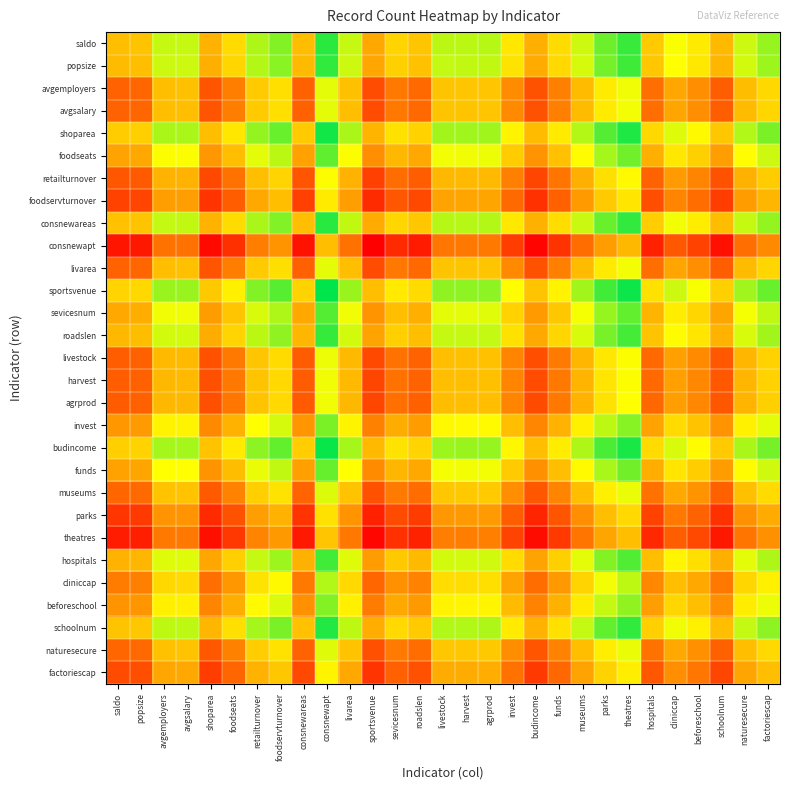

Reading right to left, transcribe all the data shown in this chart.

saldo: factoriescap=2.3	naturesecure=1.7	schoolnum=-0.1	beforeschool=0.9	cliniccap=1.3	hospitals=0.2	theatres=3.2	parks=2.7	museums=1.7	funds=0.6	budincome=-0.3	invest=0.8	agrprod=1.9	harvest=1.9	livestock=1.9	roadslen=0.1	sevicesnum=0.4	sportsvenue=-0.4	livarea=1.8	consnewapt=3.3	consnewareas=-0.0	foodservturnover=2.4	retailturnover=2.0	foodseats=0.5	shoparea=-0.3	avgsalary=1.8	avgemployers=1.8	popsize=0.1	saldo=0.0
popsize: factoriescap=2.2	naturesecure=1.7	schoolnum=-0.2	beforeschool=0.8	cliniccap=1.2	hospitals=0.2	theatres=3.1	parks=2.6	museums=1.7	funds=0.5	budincome=-0.4	invest=0.7	agrprod=1.9	harvest=1.9	livestock=1.8	roadslen=0.0	sevicesnum=0.3	sportsvenue=-0.5	livarea=1.7	consnewapt=3.2	consnewareas=-0.1	foodservturnover=2.4	retailturnover=2.0	foodseats=0.5	shoparea=-0.3	avgsalary=1.7	avgemployers=1.7	popsize=0.0	saldo=-0.1
avgemployers: factoriescap=0.5	naturesecure=-0.1	schoolnum=-1.9	beforeschool=-0.9	cliniccap=-0.5	hospitals=-1.6	theatres=1.4	parks=0.9	museums=-0.1	funds=-1.2	budincome=-2.1	invest=-1.0	agrprod=0.1	harvest=0.1	livestock=0.1	roadslen=-1.7	sevicesnum=-1.4	sportsvenue=-2.2	livarea=0.0	consnewapt=1.5	consnewareas=-1.8	foodservturnover=0.6	retailturnover=0.2	foodseats=-1.3	shoparea=-2.1	avgsalary=0.0	avgemployers=0.0	popsize=-1.7	saldo=-1.8
avgsalary: factoriescap=0.5	naturesecure=-0.1	schoolnum=-1.9	beforeschool=-0.9	cliniccap=-0.5	hospitals=-1.6	theatres=1.4	parks=0.9	museums=-0.1	funds=-1.2	budincome=-2.1	invest=-1.0	agrprod=0.1	harvest=0.1	livestock=0.1	roadslen=-1.7	sevicesnum=-1.4	sportsvenue=-2.2	livarea=-0.0	consnewapt=1.5	consnewareas=-1.8	foodservturnover=0.6	retailturnover=0.2	foodseats=-1.3	shoparea=-2.1	avgsalary=0.0	avgemployers=-0.0	popsize=-1.7	saldo=-1.8
shoparea: factoriescap=2.5	naturesecure=2.0	schoolnum=0.2	beforeschool=1.1	cliniccap=1.6	hospitals=0.5	theatres=3.4	parks=2.9	museums=2.0	funds=0.8	budincome=-0.1	invest=1.0	agrprod=2.2	harvest=2.2	livestock=2.2	roadslen=0.4	sevicesnum=0.7	sportsvenue=-0.2	livarea=2.1	consnewapt=3.6	consnewareas=0.2	foodservturnover=2.7	retailturnover=2.3	foodseats=0.8	shoparea=0.0	avgsalary=2.1	avgemployers=2.1	popsize=0.3	saldo=0.3
foodseats: factoriescap=1.7	naturesecure=1.2	schoolnum=-0.6	beforeschool=0.3	cliniccap=0.8	hospitals=-0.3	theatres=2.6	parks=2.1	museums=1.2	funds=0.0	budincome=-0.9	invest=0.2	agrprod=1.4	harvest=1.4	livestock=1.4	roadslen=-0.4	sevicesnum=-0.1	sportsvenue=-1.0	livarea=1.3	consnewapt=2.8	consnewareas=-0.6	foodservturnover=1.9	retailturnover=1.5	foodseats=0.0	shoparea=-0.8	avgsalary=1.3	avgemployers=1.3	popsize=-0.5	saldo=-0.5
retailturnover: factoriescap=0.2	naturesecure=-0.3	schoolnum=-2.1	beforeschool=-1.2	cliniccap=-0.7	hospitals=-1.8	theatres=1.2	parks=0.6	museums=-0.3	funds=-1.5	budincome=-2.3	invest=-1.3	agrprod=-0.1	harvest=-0.1	livestock=-0.1	roadslen=-1.9	sevicesnum=-1.6	sportsvenue=-2.5	livarea=-0.2	consnewapt=1.3	consnewareas=-2.1	foodservturnover=0.4	retailturnover=0.0	foodseats=-1.5	shoparea=-2.3	avgsalary=-0.2	avgemployers=-0.2	popsize=-2.0	saldo=-2.0
foodservturnover: factoriescap=-0.2	naturesecure=-0.7	schoolnum=-2.5	beforeschool=-1.6	cliniccap=-1.1	hospitals=-2.2	theatres=0.7	parks=0.2	museums=-0.7	funds=-1.9	budincome=-2.8	invest=-1.7	agrprod=-0.5	harvest=-0.5	livestock=-0.5	roadslen=-2.3	sevicesnum=-2.0	sportsvenue=-2.9	livarea=-0.6	consnewapt=0.9	consnewareas=-2.5	foodservturnover=0.0	retailturnover=-0.4	foodseats=-1.9	shoparea=-2.7	avgsalary=-0.6	avgemployers=-0.6	popsize=-2.4	saldo=-2.4
consnewareas: factoriescap=2.3	naturesecure=1.8	schoolnum=-0.1	beforeschool=0.9	cliniccap=1.3	hospitals=0.3	theatres=3.2	parks=2.7	museums=1.8	funds=0.6	budincome=-0.3	invest=0.8	agrprod=2.0	harvest=2.0	livestock=1.9	roadslen=0.2	sevicesnum=0.4	sportsvenue=-0.4	livarea=1.8	consnewapt=3.4	consnewareas=0.0	foodservturnover=2.5	retailturnover=2.1	foodseats=0.6	shoparea=-0.2	avgsalary=1.8	avgemployers=1.8	popsize=0.1	saldo=0.0
consnewapt: factoriescap=-1.0	naturesecure=-1.6	schoolnum=-3.4	beforeschool=-2.5	cliniccap=-2.0	hospitals=-3.1	theatres=-0.1	parks=-0.6	museums=-1.6	funds=-2.7	budincome=-3.6	invest=-2.5	agrprod=-1.4	harvest=-1.4	livestock=-1.4	roadslen=-3.2	sevicesnum=-2.9	sportsvenue=-3.7	livarea=-1.5	consnewapt=0.0	consnewareas=-3.4	foodservturnover=-0.9	retailturnover=-1.3	foodseats=-2.8	shoparea=-3.6	avgsalary=-1.5	avgemployers=-1.5	popsize=-3.2	saldo=-3.3
livarea: factoriescap=0.5	naturesecure=-0.1	schoolnum=-1.9	beforeschool=-0.9	cliniccap=-0.5	hospitals=-1.6	theatres=1.4	parks=0.9	museums=-0.1	funds=-1.2	budincome=-2.1	invest=-1.0	agrprod=0.1	harvest=0.1	livestock=0.1	roadslen=-1.7	sevicesnum=-1.4	sportsvenue=-2.2	livarea=0.0	consnewapt=1.5	consnewareas=-1.8	foodservturnover=0.6	retailturnover=0.2	foodseats=-1.3	shoparea=-2.1	avgsalary=0.0	avgemployers=-0.0	popsize=-1.7	saldo=-1.8
sportsvenue: factoriescap=2.7	naturesecure=2.2	schoolnum=0.3	beforeschool=1.3	cliniccap=1.7	hospitals=0.7	theatres=3.6	parks=3.1	museums=2.2	funds=1.0	budincome=0.1	invest=1.2	agrprod=2.4	harvest=2.3	livestock=2.3	roadslen=0.5	sevicesnum=0.8	sportsvenue=0.0	livarea=2.2	consnewapt=3.7	consnewareas=0.4	foodservturnover=2.9	retailturnover=2.5	foodseats=1.0	shoparea=0.2	avgsalary=2.2	avgemployers=2.2	popsize=0.5	saldo=0.4
sevicesnum: factoriescap=1.9	naturesecure=1.3	schoolnum=-0.5	beforeschool=0.4	cliniccap=0.9	hospitals=-0.2	theatres=2.8	parks=2.3	museums=1.3	funds=0.2	budincome=-0.7	invest=0.4	agrprod=1.5	harvest=1.5	livestock=1.5	roadslen=-0.3	sevicesnum=0.0	sportsvenue=-0.8	livarea=1.4	consnewapt=2.9	consnewareas=-0.4	foodservturnover=2.0	retailturnover=1.6	foodseats=0.1	shoparea=-0.7	avgsalary=1.4	avgemployers=1.4	popsize=-0.3	saldo=-0.4
roadslen: factoriescap=2.2	naturesecure=1.6	schoolnum=-0.2	beforeschool=0.7	cliniccap=1.2	hospitals=0.1	theatres=3.1	parks=2.6	museums=1.6	funds=0.5	budincome=-0.4	invest=0.7	agrprod=1.8	harvest=1.8	livestock=1.8	roadslen=0.0	sevicesnum=0.3	sportsvenue=-0.5	livarea=1.7	consnewapt=3.2	consnewareas=-0.2	foodservturnover=2.3	retailturnover=1.9	foodseats=0.4	shoparea=-0.4	avgsalary=1.7	avgemployers=1.7	popsize=-0.0	saldo=-0.1
livestock: factoriescap=0.4	naturesecure=-0.2	schoolnum=-2.0	beforeschool=-1.0	cliniccap=-0.6	hospitals=-1.7	theatres=1.3	parks=0.8	museums=-0.2	funds=-1.3	budincome=-2.2	invest=-1.1	agrprod=0.0	harvest=0.0	livestock=0.0	roadslen=-1.8	sevicesnum=-1.5	sportsvenue=-2.3	livarea=-0.1	consnewapt=1.4	consnewareas=-1.9	foodservturnover=0.5	retailturnover=0.1	foodseats=-1.4	shoparea=-2.2	avgsalary=-0.1	avgemployers=-0.1	popsize=-1.8	saldo=-1.9
harvest: factoriescap=0.4	naturesecure=-0.2	schoolnum=-2.0	beforeschool=-1.1	cliniccap=-0.6	hospitals=-1.7	theatres=1.3	parks=0.7	museums=-0.2	funds=-1.4	budincome=-2.2	invest=-1.1	agrprod=0.0	harvest=0.0	livestock=-0.0	roadslen=-1.8	sevicesnum=-1.5	sportsvenue=-2.3	livarea=-0.1	consnewapt=1.4	consnewareas=-2.0	foodservturnover=0.5	retailturnover=0.1	foodseats=-1.4	shoparea=-2.2	avgsalary=-0.1	avgemployers=-0.1	popsize=-1.9	saldo=-1.9
agrprod: factoriescap=0.3	naturesecure=-0.2	schoolnum=-2.0	beforeschool=-1.1	cliniccap=-0.6	hospitals=-1.7	theatres=1.2	parks=0.7	museums=-0.2	funds=-1.4	budincome=-2.3	invest=-1.2	agrprod=0.0	harvest=-0.0	livestock=-0.0	roadslen=-1.8	sevicesnum=-1.5	sportsvenue=-2.4	livarea=-0.1	consnewapt=1.4	consnewareas=-2.0	foodservturnover=0.5	retailturnover=0.1	foodseats=-1.4	shoparea=-2.2	avgsalary=-0.1	avgemployers=-0.1	popsize=-1.9	saldo=-1.9
invest: factoriescap=1.5	naturesecure=1.0	schoolnum=-0.9	beforeschool=0.1	cliniccap=0.5	hospitals=-0.5	theatres=2.4	parks=1.9	museums=1.0	funds=-0.2	budincome=-1.1	invest=0.0	agrprod=1.2	harvest=1.1	livestock=1.1	roadslen=-0.7	sevicesnum=-0.4	sportsvenue=-1.2	livarea=1.0	consnewapt=2.5	consnewareas=-0.8	foodservturnover=1.7	retailturnover=1.3	foodseats=-0.2	shoparea=-1.0	avgsalary=1.0	avgemployers=1.0	popsize=-0.7	saldo=-0.8
budincome: factoriescap=2.6	naturesecure=2.1	schoolnum=0.2	beforeschool=1.2	cliniccap=1.6	hospitals=0.5	theatres=3.5	parks=3.0	museums=2.0	funds=0.9	budincome=0.0	invest=1.1	agrprod=2.3	harvest=2.2	livestock=2.2	roadslen=0.4	sevicesnum=0.7	sportsvenue=-0.1	livarea=2.1	consnewapt=3.6	consnewareas=0.3	foodservturnover=2.8	retailturnover=2.3	foodseats=0.9	shoparea=0.1	avgsalary=2.1	avgemployers=2.1	popsize=0.4	saldo=0.3
funds: factoriescap=1.7	naturesecure=1.2	schoolnum=-0.7	beforeschool=0.3	cliniccap=0.7	hospitals=-0.3	theatres=2.6	parks=2.1	museums=1.2	funds=0.0	budincome=-0.9	invest=0.2	agrprod=1.4	harvest=1.4	livestock=1.3	roadslen=-0.5	sevicesnum=-0.2	sportsvenue=-1.0	livarea=1.2	consnewapt=2.7	consnewareas=-0.6	foodservturnover=1.9	retailturnover=1.5	foodseats=-0.0	shoparea=-0.8	avgsalary=1.2	avgemployers=1.2	popsize=-0.5	saldo=-0.6
museums: factoriescap=0.5	naturesecure=0.0	schoolnum=-1.8	beforeschool=-0.9	cliniccap=-0.4	hospitals=-1.5	theatres=1.5	parks=0.9	museums=0.0	funds=-1.2	budincome=-2.0	invest=-1.0	agrprod=0.2	harvest=0.2	livestock=0.2	roadslen=-1.6	sevicesnum=-1.3	sportsvenue=-2.2	livarea=0.1	consnewapt=1.6	consnewareas=-1.8	foodservturnover=0.7	retailturnover=0.3	foodseats=-1.2	shoparea=-2.0	avgsalary=0.1	avgemployers=0.1	popsize=-1.7	saldo=-1.7
parks: factoriescap=-0.4	naturesecure=-0.9	schoolnum=-2.8	beforeschool=-1.8	cliniccap=-1.4	hospitals=-2.4	theatres=0.5	parks=0.0	museums=-0.9	funds=-2.1	budincome=-3.0	invest=-1.9	agrprod=-0.7	harvest=-0.7	livestock=-0.8	roadslen=-2.6	sevicesnum=-2.3	sportsvenue=-3.1	livarea=-0.9	consnewapt=0.6	consnewareas=-2.7	foodservturnover=-0.2	retailturnover=-0.6	foodseats=-2.1	shoparea=-2.9	avgsalary=-0.9	avgemployers=-0.9	popsize=-2.6	saldo=-2.7
theatres: factoriescap=-0.9	naturesecure=-1.4	schoolnum=-3.3	beforeschool=-2.3	cliniccap=-1.9	hospitals=-3.0	theatres=0.0	parks=-0.5	museums=-1.5	funds=-2.6	budincome=-3.5	invest=-2.4	agrprod=-1.2	harvest=-1.3	livestock=-1.3	roadslen=-3.1	sevicesnum=-2.8	sportsvenue=-3.6	livarea=-1.4	consnewapt=0.1	consnewareas=-3.2	foodservturnover=-0.7	retailturnover=-1.2	foodseats=-2.6	shoparea=-3.4	avgsalary=-1.4	avgemployers=-1.4	popsize=-3.1	saldo=-3.2
hospitals: factoriescap=2.0	naturesecure=1.5	schoolnum=-0.3	beforeschool=0.6	cliniccap=1.1	hospitals=0.0	theatres=3.0	parks=2.4	museums=1.5	funds=0.3	budincome=-0.5	invest=0.5	agrprod=1.7	harvest=1.7	livestock=1.7	roadslen=-0.1	sevicesnum=0.2	sportsvenue=-0.7	livarea=1.6	consnewapt=3.1	consnewareas=-0.3	foodservturnover=2.2	retailturnover=1.8	foodseats=0.3	shoparea=-0.5	avgsalary=1.6	avgemployers=1.6	popsize=-0.2	saldo=-0.2
cliniccap: factoriescap=1.0	naturesecure=0.4	schoolnum=-1.4	beforeschool=-0.4	cliniccap=0.0	hospitals=-1.1	theatres=1.9	parks=1.4	museums=0.4	funds=-0.7	budincome=-1.6	invest=-0.5	agrprod=0.6	harvest=0.6	livestock=0.6	roadslen=-1.2	sevicesnum=-0.9	sportsvenue=-1.7	livarea=0.5	consnewapt=2.0	consnewareas=-1.3	foodservturnover=1.1	retailturnover=0.7	foodseats=-0.8	shoparea=-1.6	avgsalary=0.5	avgemployers=0.5	popsize=-1.2	saldo=-1.3
beforeschool: factoriescap=1.4	naturesecure=0.9	schoolnum=-0.9	beforeschool=0.0	cliniccap=0.4	hospitals=-0.6	theatres=2.3	parks=1.8	museums=0.9	funds=-0.3	budincome=-1.2	invest=-0.1	agrprod=1.1	harvest=1.1	livestock=1.0	roadslen=-0.7	sevicesnum=-0.4	sportsvenue=-1.3	livarea=0.9	consnewapt=2.5	consnewareas=-0.9	foodservturnover=1.6	retailturnover=1.2	foodseats=-0.3	shoparea=-1.1	avgsalary=0.9	avgemployers=0.9	popsize=-0.8	saldo=-0.9
schoolnum: factoriescap=2.4	naturesecure=1.8	schoolnum=0.0	beforeschool=0.9	cliniccap=1.4	hospitals=0.3	theatres=3.3	parks=2.8	museums=1.8	funds=0.7	budincome=-0.2	invest=0.9	agrprod=2.0	harvest=2.0	livestock=2.0	roadslen=0.2	sevicesnum=0.5	sportsvenue=-0.3	livarea=1.9	consnewapt=3.4	consnewareas=0.1	foodservturnover=2.5	retailturnover=2.1	foodseats=0.6	shoparea=-0.2	avgsalary=1.9	avgemployers=1.9	popsize=0.2	saldo=0.1
naturesecure: factoriescap=0.5	naturesecure=0.0	schoolnum=-1.8	beforeschool=-0.9	cliniccap=-0.4	hospitals=-1.5	theatres=1.4	parks=0.9	museums=-0.0	funds=-1.2	budincome=-2.1	invest=-1.0	agrprod=0.2	harvest=0.2	livestock=0.2	roadslen=-1.6	sevicesnum=-1.3	sportsvenue=-2.2	livarea=0.1	consnewapt=1.6	consnewareas=-1.8	foodservturnover=0.7	retailturnover=0.3	foodseats=-1.2	shoparea=-2.0	avgsalary=0.1	avgemployers=0.1	popsize=-1.7	saldo=-1.7
factoriescap: factoriescap=0.0	naturesecure=-0.5	schoolnum=-2.4	beforeschool=-1.4	cliniccap=-1.0	hospitals=-2.0	theatres=0.9	parks=0.4	museums=-0.5	funds=-1.7	budincome=-2.6	invest=-1.5	agrprod=-0.3	harvest=-0.4	livestock=-0.4	roadslen=-2.2	sevicesnum=-1.9	sportsvenue=-2.7	livarea=-0.5	consnewapt=1.0	consnewareas=-2.3	foodservturnover=0.2	retailturnover=-0.2	foodseats=-1.7	shoparea=-2.5	avgsalary=-0.5	avgemployers=-0.5	popsize=-2.2	saldo=-2.3